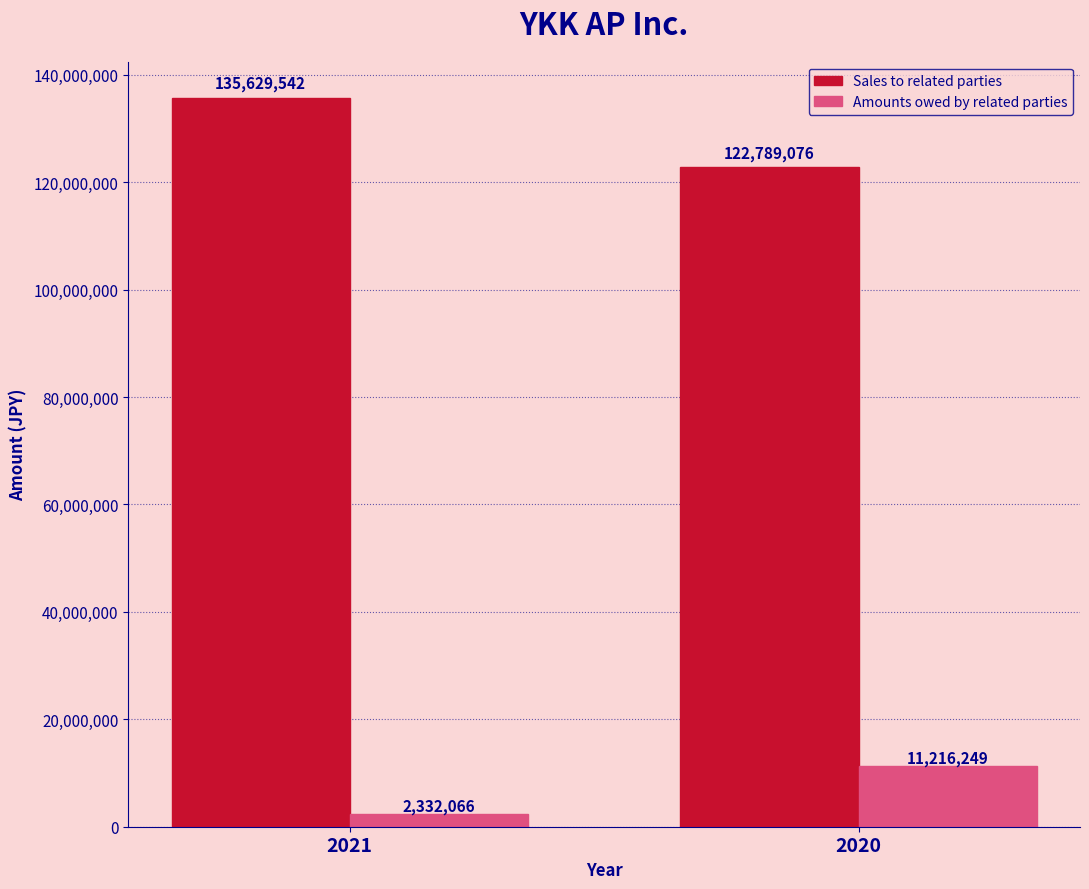

List the labels in order of Amounts owed by related parties value, smallest first.

2021, 2020